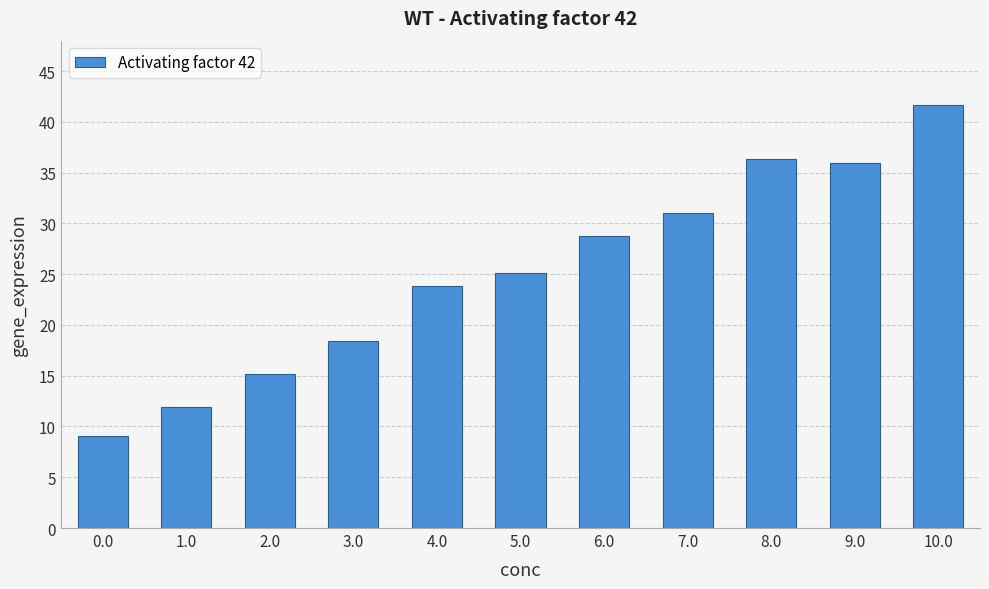

What is the ratio of the value at 7.0 to the value at 9.0?

0.9